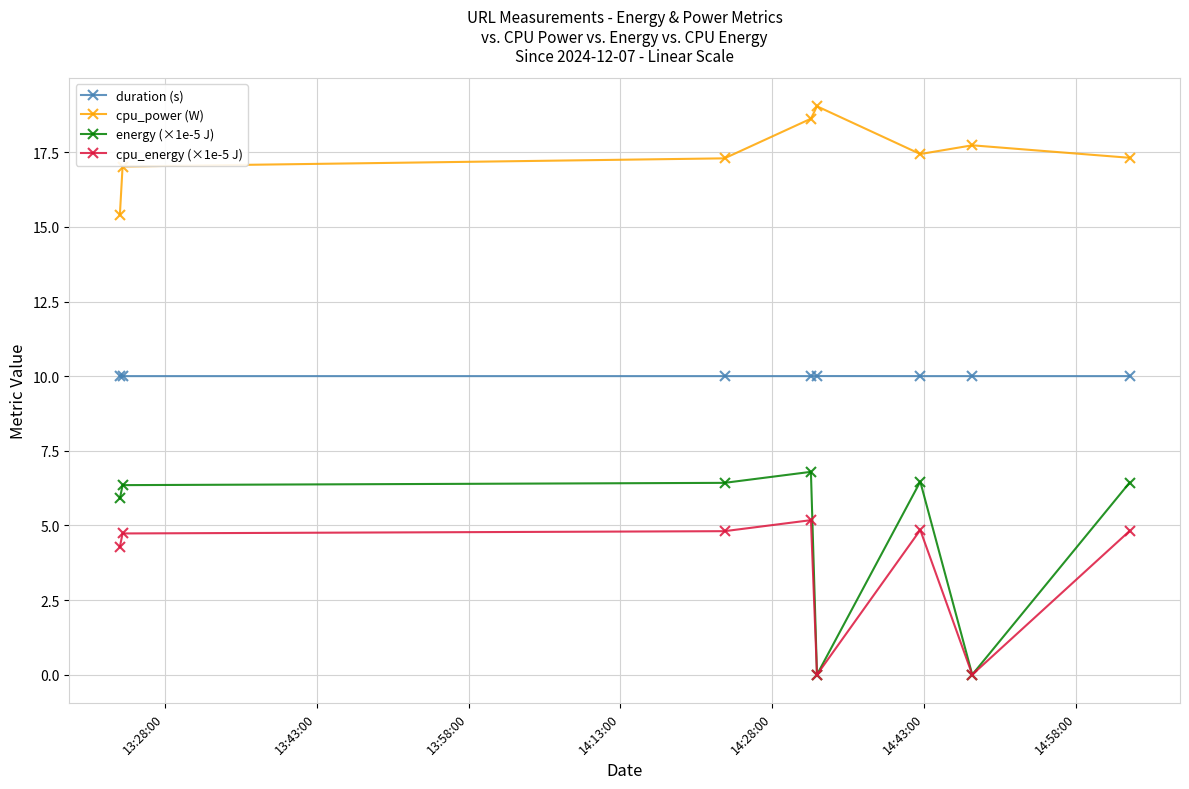

True or false: duration (s) and energy (×1e-5 J) cross at least once.

False